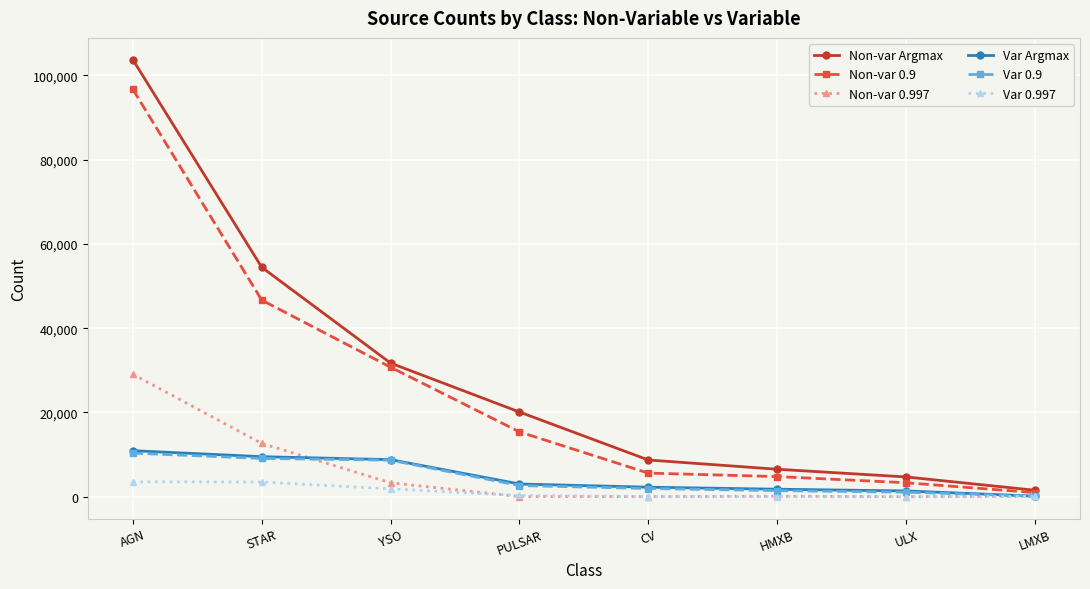

What is the spread (max minus min) of values at CV?

8692